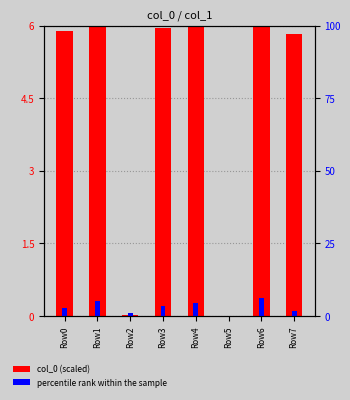

Which series has the largest total across all categories?

col_0 (scaled)